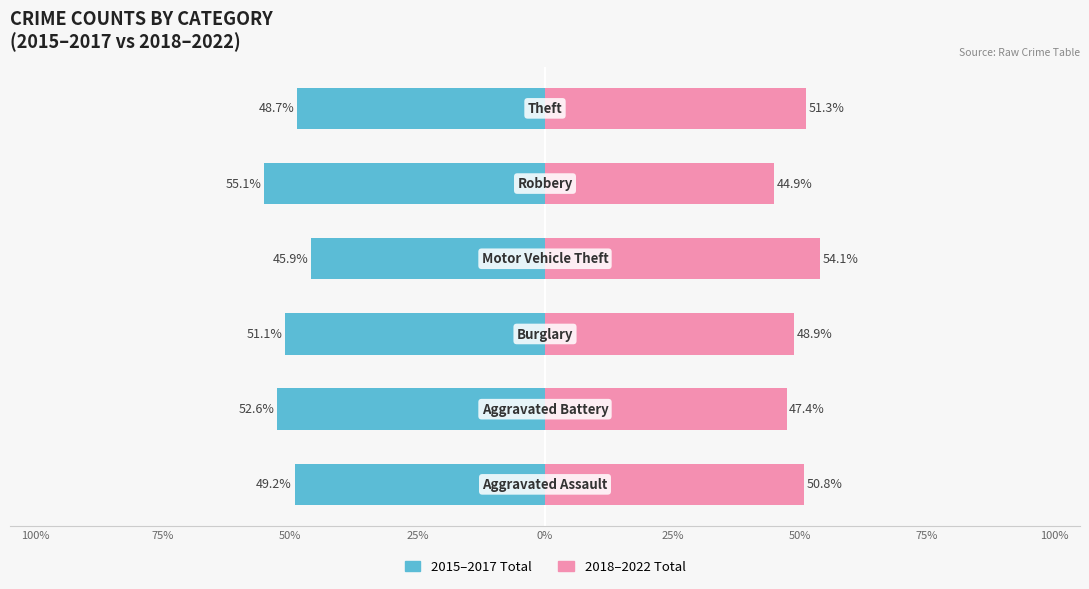

How many series are shown in this chart?

2